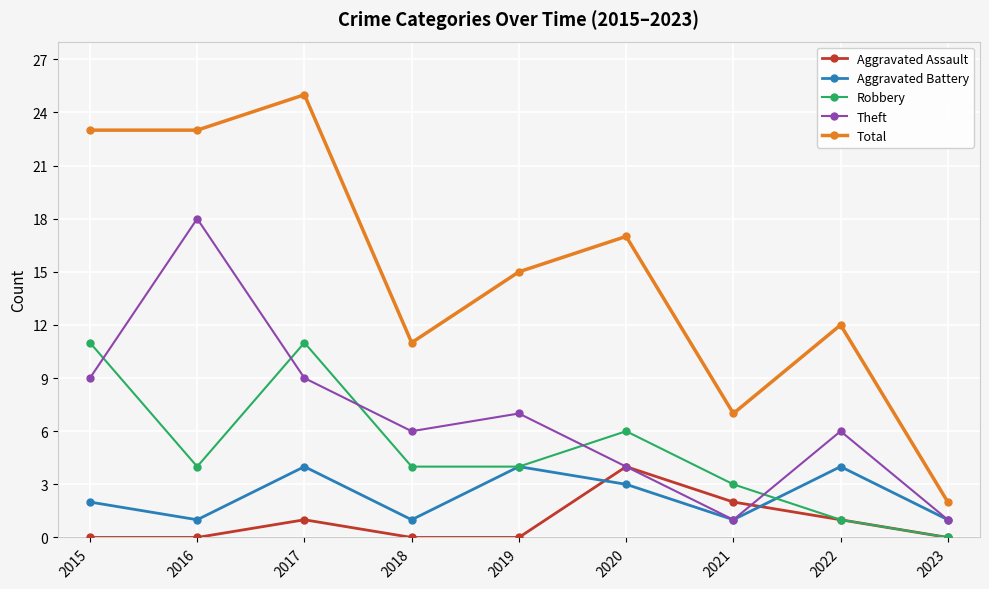

What is the sum of all Aggravated Battery values?

21